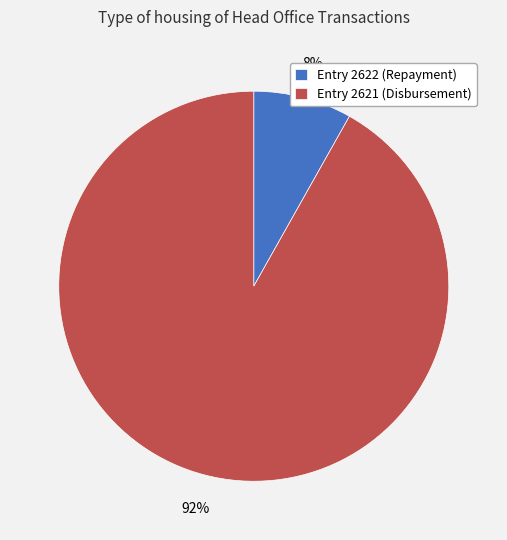

Is the sum of Entry 2622 (Repayment) and Entry 2621 (Disbursement) greater than half?

Yes